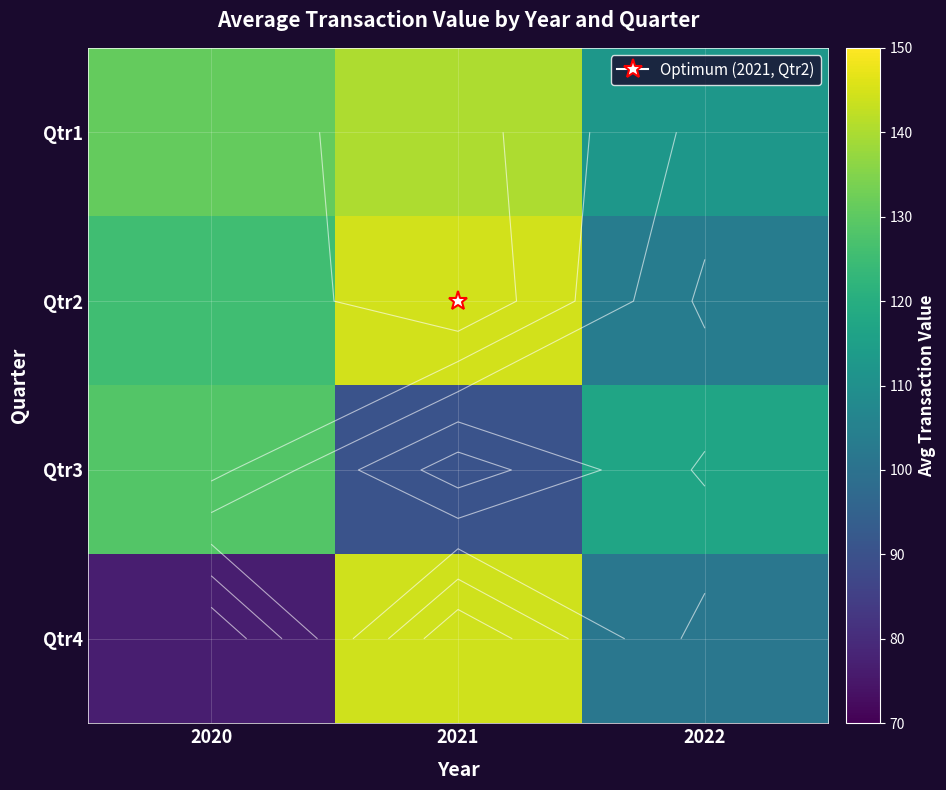

At which label is Qtr2 closest to 124?

2020